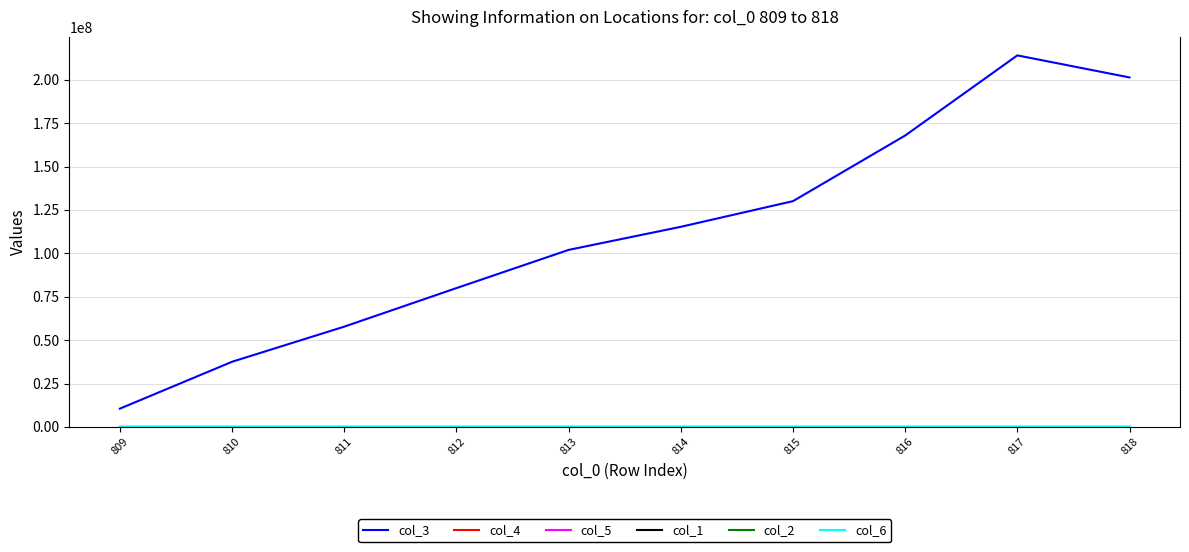

Which series has the widest spread of values?

col_3